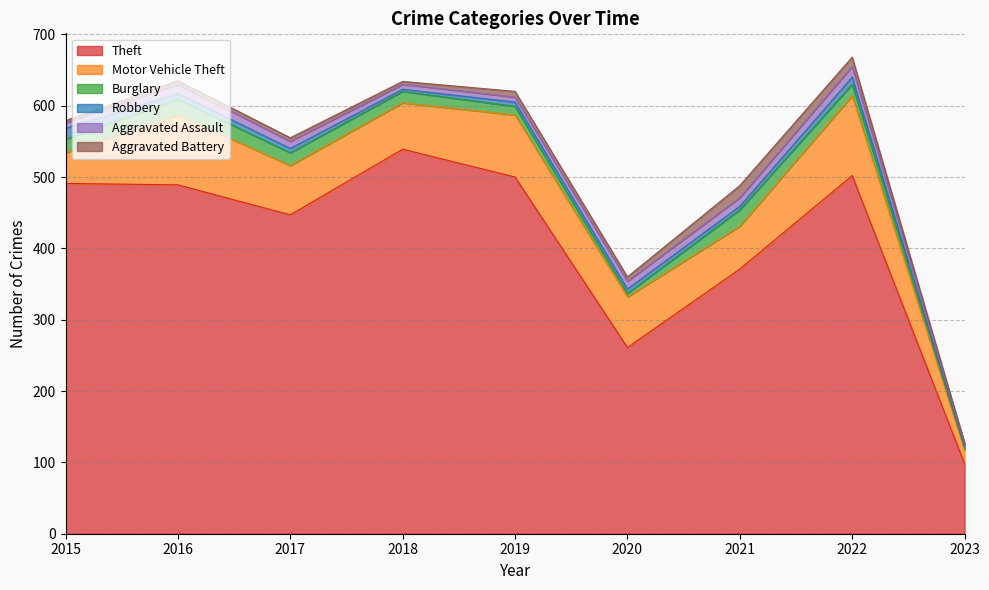

Where is the first local minimum for Robbery?

2018